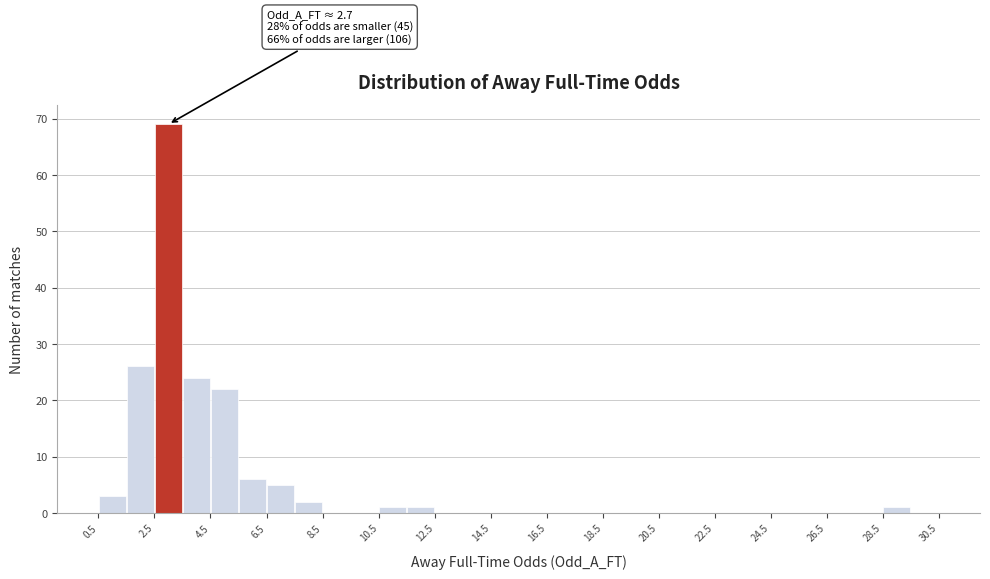

Over which range of the x-axis is the bar tallest?

2.5 to 3.5